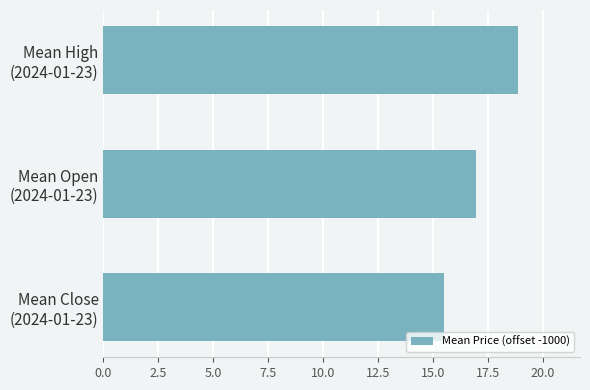

Reading bottom to top, list all the values displayed in this chart.

15.5	17.0	18.9